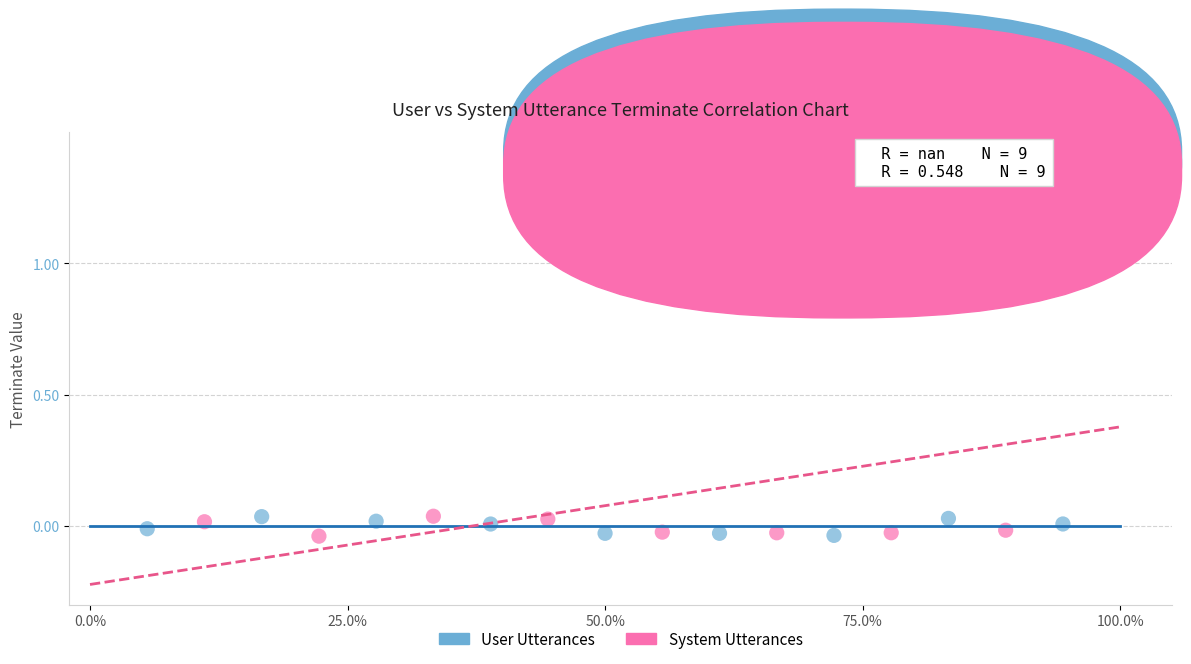

What are all the series names shown in the legend?

User Utterances, System Utterances